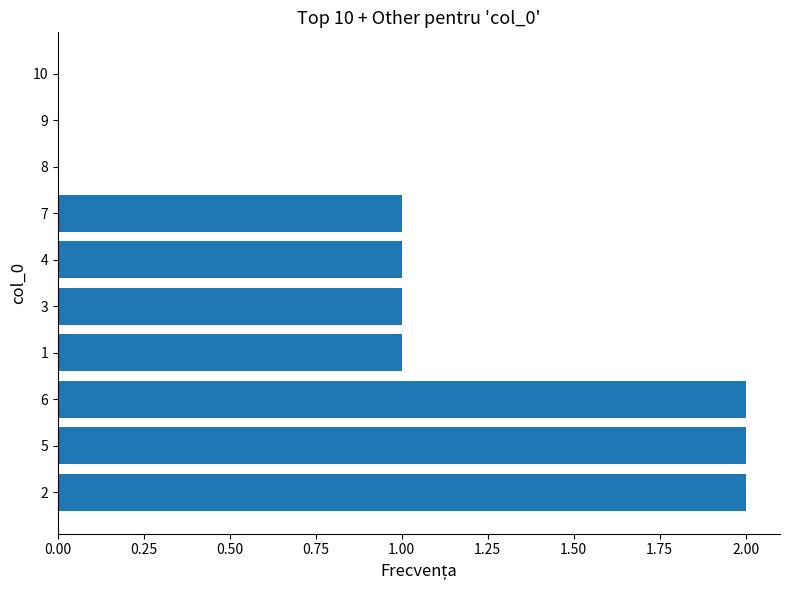

What is the average value?

1